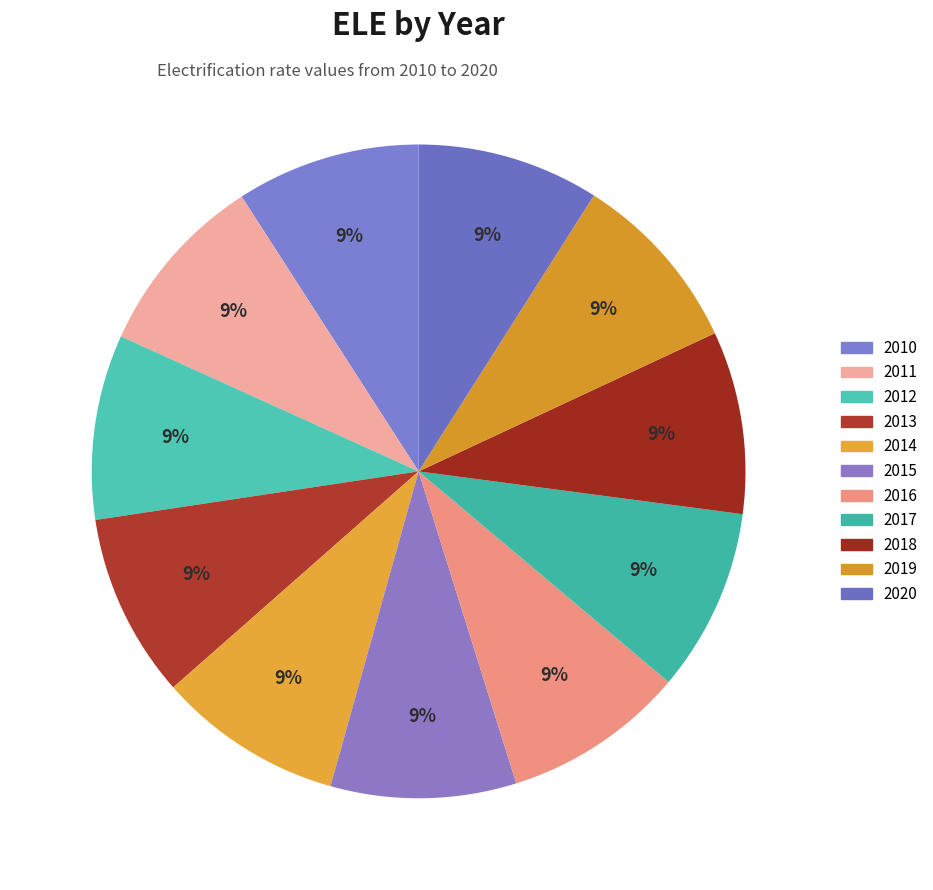

How many segments does this pie chart have?

11